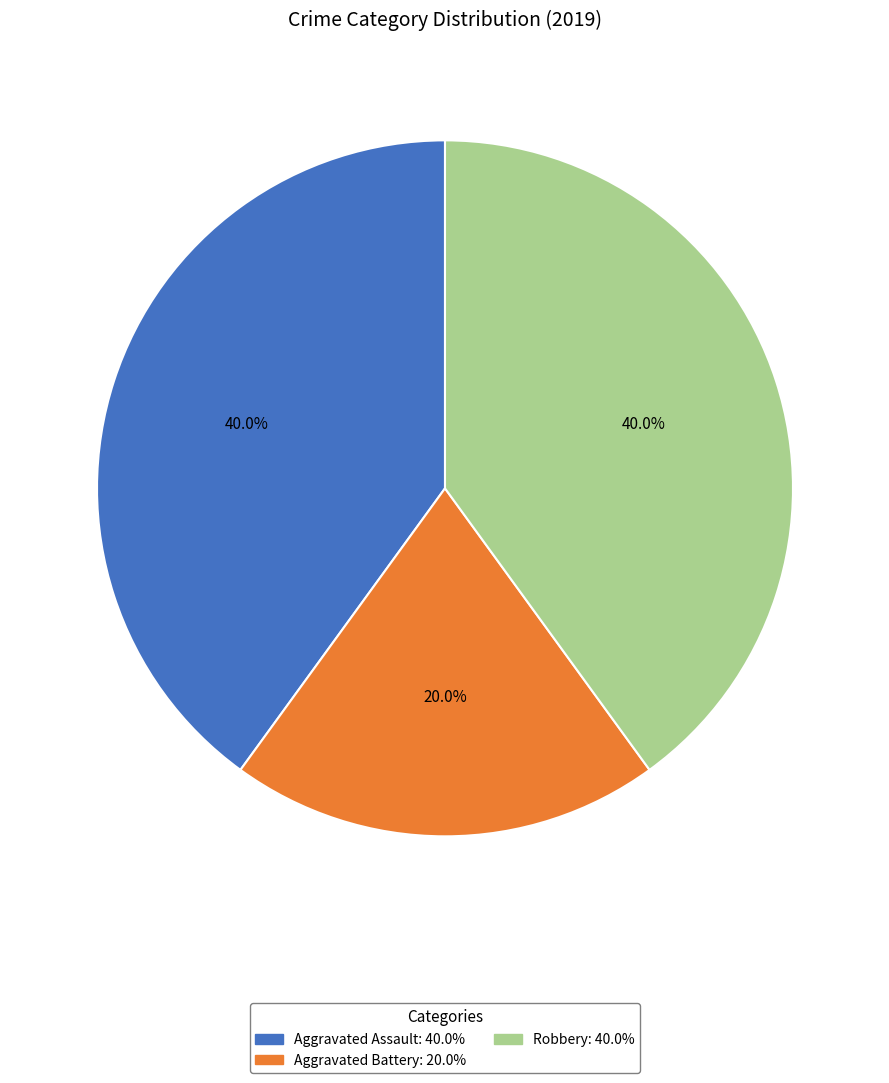

Does Aggravated Battery represent more than half of the total?

No